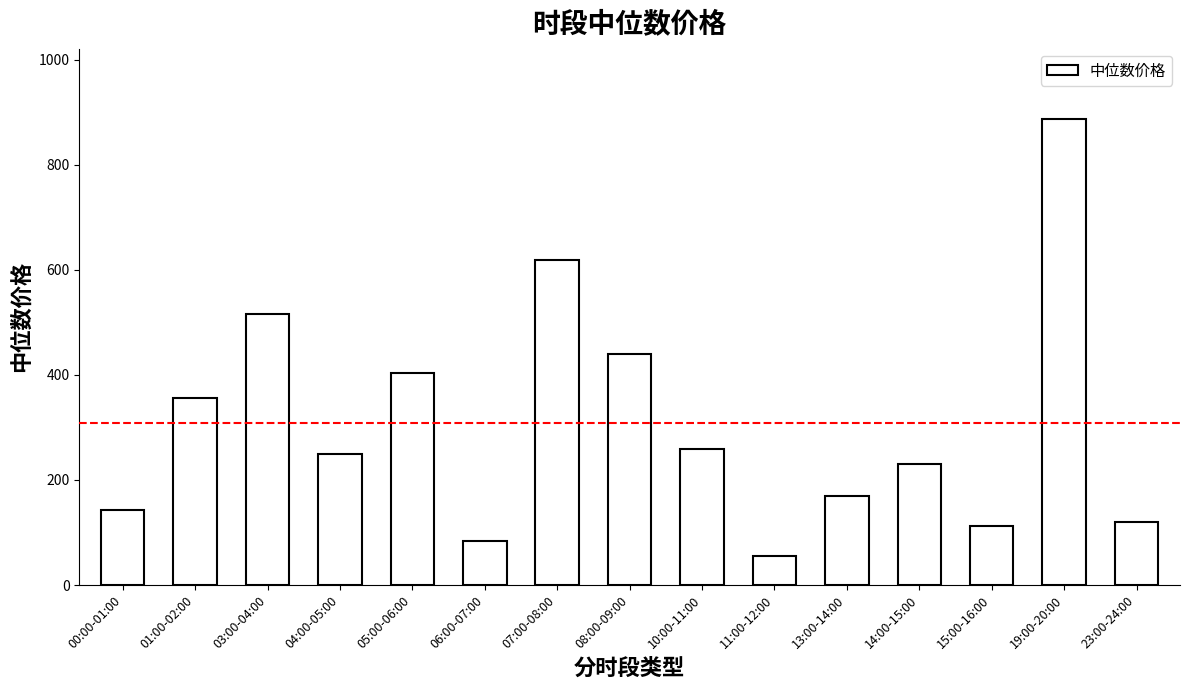

Approximately how many times larger is the value at 03:00-04:00 compared to 10:00-11:00?

2.0